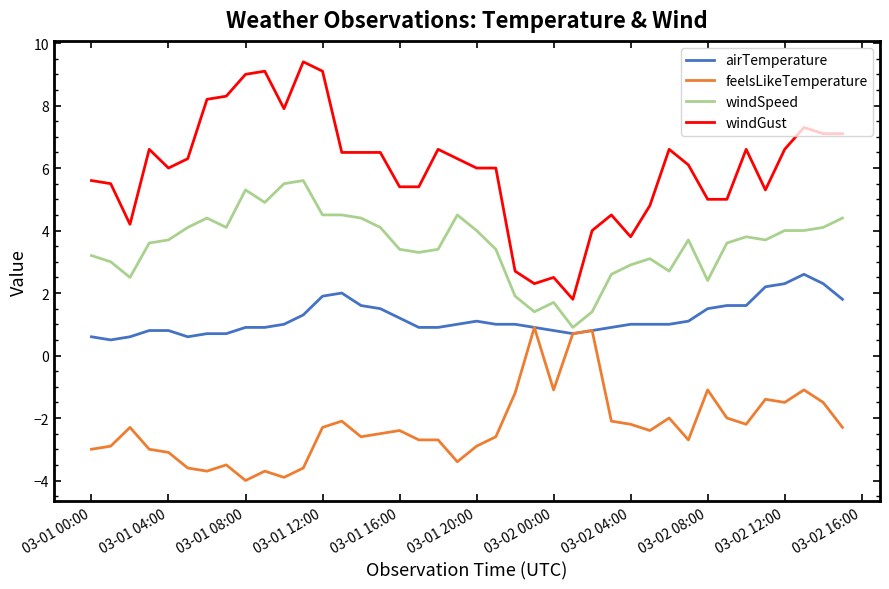

Which series has the largest range (max minus min)?

windGust